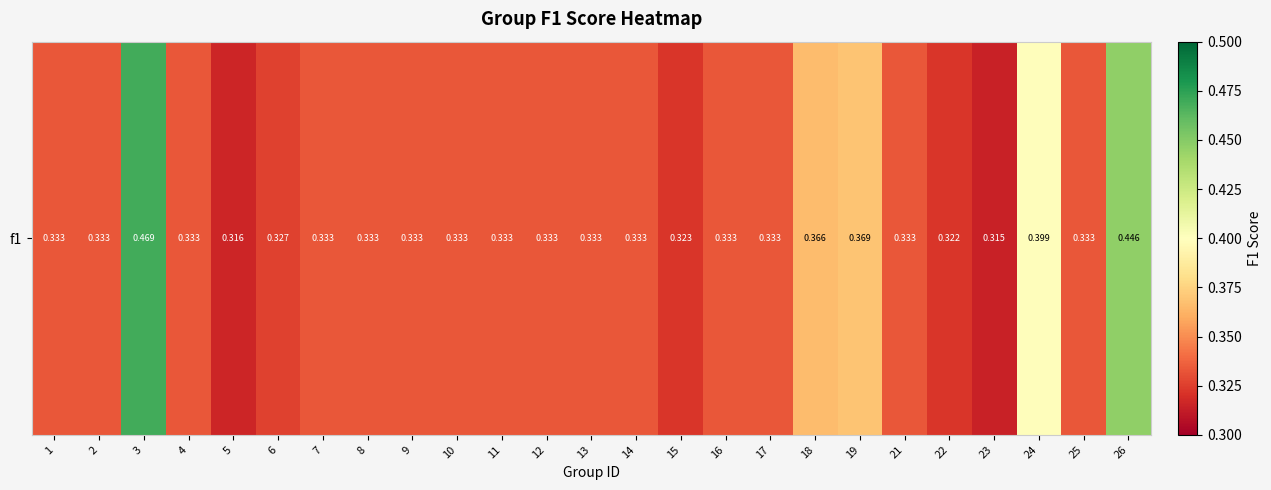

Rank the categories by value from highest to lowest.

3, 26, 24, 19, 18, 1, 2, 4, 7, 8, 9, 10, 11, 12, 13, 14, 16, 17, 21, 25, 6, 15, 22, 5, 23